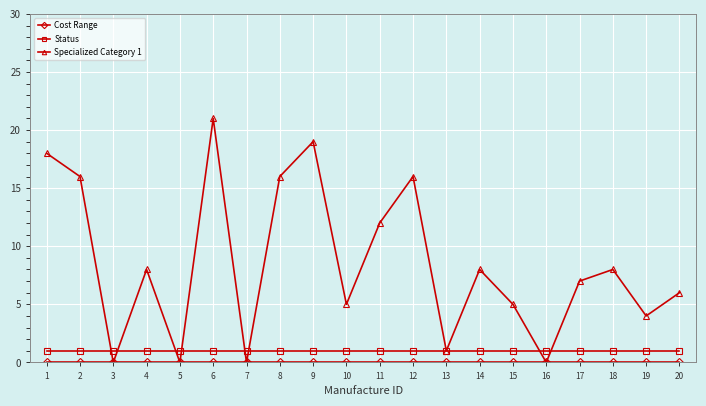

Is it true that Specialized Category 1 equals 0 at 13?

False